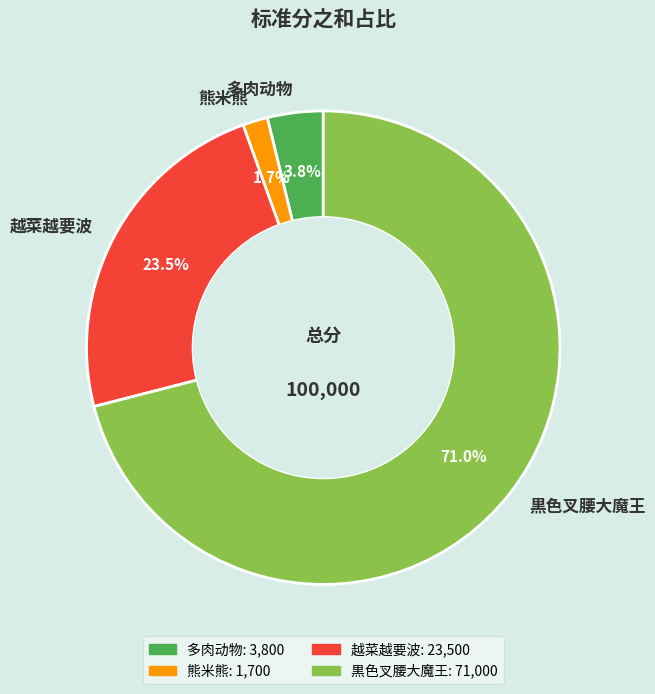

The 多肉动物 slice represents 17% of the pie. True or false?

False